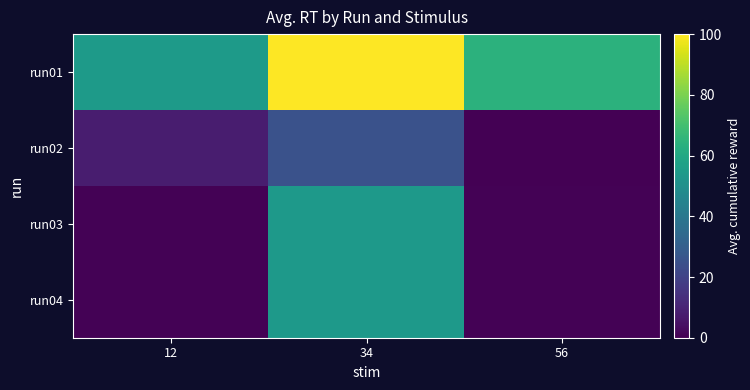

Between 56 and 12, which is larger?

56